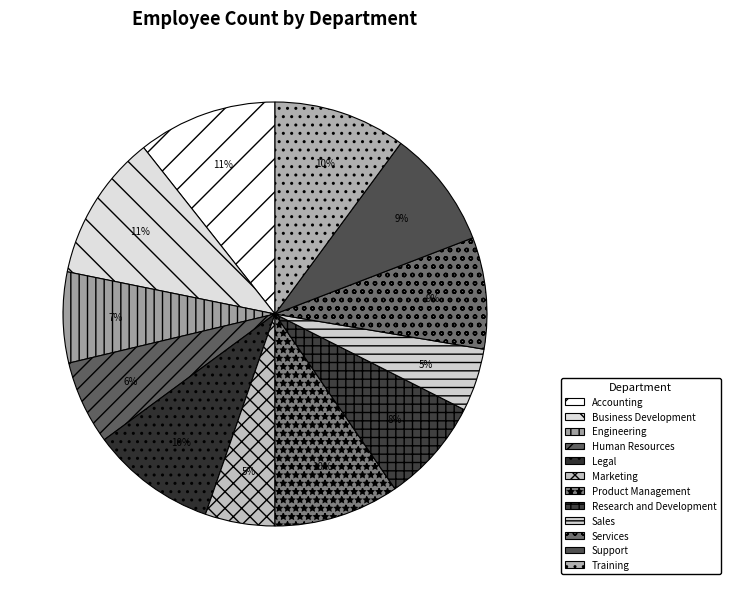

To the nearest percent, what portion does Training represent?

10%